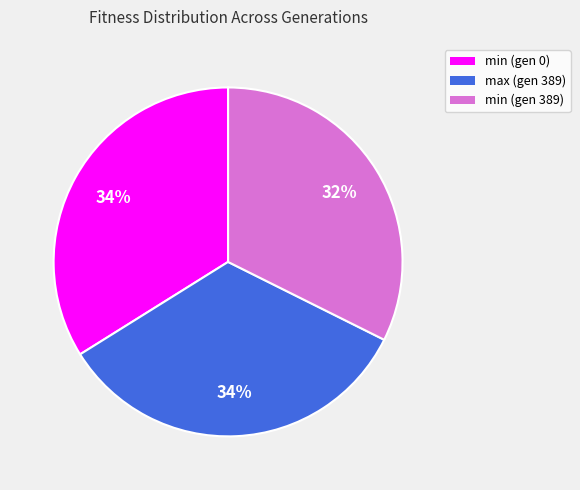

Between min (gen 0) and min (gen 389), which is larger?

min (gen 0)